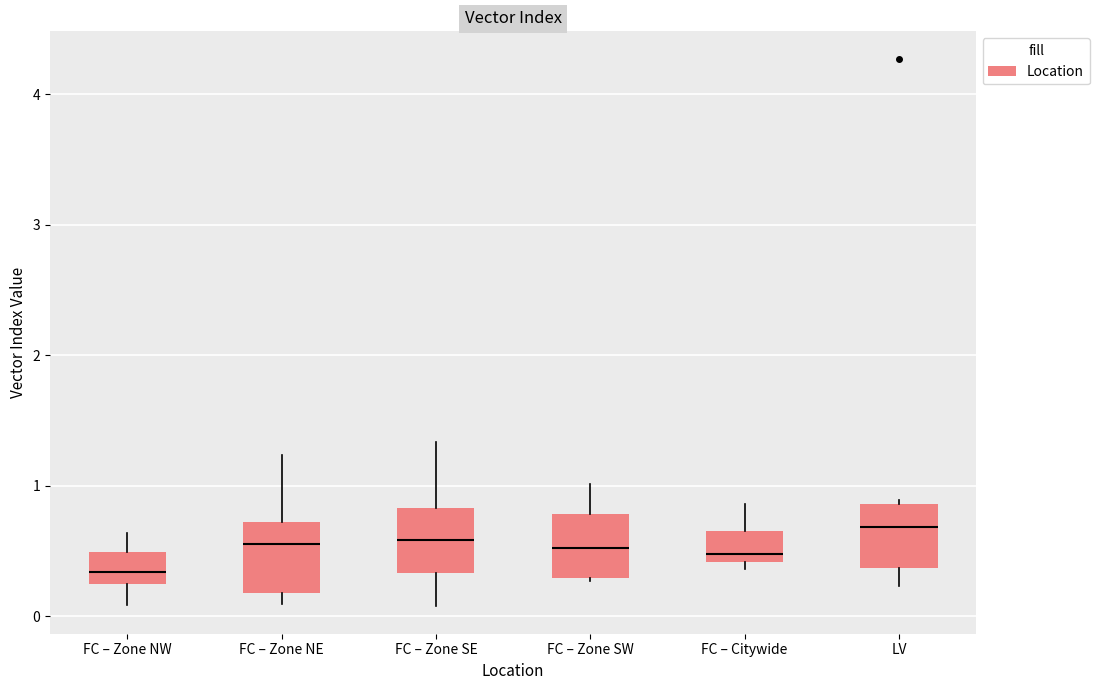

Reading left to right, transcribe this box plot: for each box, give where its median line is, the range the box spans, and where its two whiskers end, as read against the y-axis. The values are not printed on the chart, so give them approximately, as read against the axis.

FC – Zone NW: median 0.3, box 0.2 to 0.5, whiskers 0.1 to 0.6
FC – Zone NE: median 0.6, box 0.2 to 0.7, whiskers 0.1 to 1.2
FC – Zone SE: median 0.6, box 0.3 to 0.8, whiskers 0.1 to 1.3
FC – Zone SW: median 0.5, box 0.3 to 0.8, whiskers 0.3 to 1.0
FC – Citywide: median 0.5, box 0.4 to 0.7, whiskers 0.4 (just below the box's lower edge) to 0.9
LV: median 0.7, box 0.4 to 0.9, whiskers 0.2 to 0.9